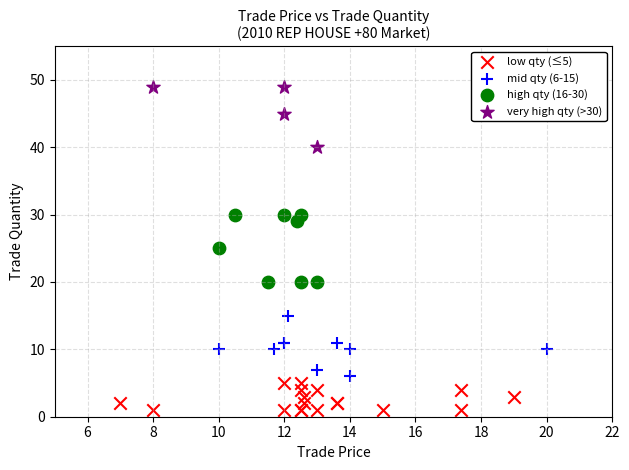

Which series contains the highest Y value?

very high qty (>30)